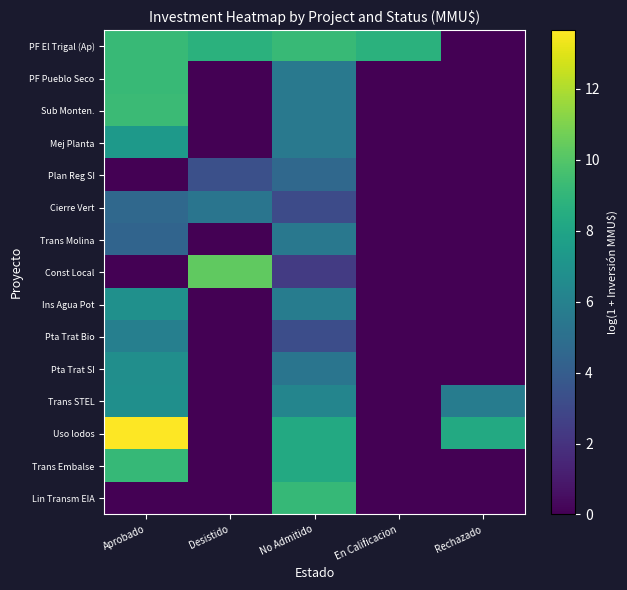

Reading left to right, extract all data points from this chart.

PF El Trigal (Ap): Aprobado=9.2	Desistido=8.7	No Admitido=9.2	En Calificacion=8.7	Rechazado=0.0
PF Pueblo Seco: Aprobado=9.2	Desistido=0.0	No Admitido=5.5	En Calificacion=0.0	Rechazado=0.0
Sub Monten.: Aprobado=9.3	Desistido=0.0	No Admitido=5.5	En Calificacion=0.0	Rechazado=0.0
Mej Planta: Aprobado=7.4	Desistido=0.0	No Admitido=5.5	En Calificacion=0.0	Rechazado=0.0
Plan Reg SI: Aprobado=0.0	Desistido=3.3	No Admitido=4.6	En Calificacion=0.0	Rechazado=0.0
Cierre Vert: Aprobado=4.6	Desistido=5.3	No Admitido=3.1	En Calificacion=0.0	Rechazado=0.0
Trans Molina: Aprobado=4.4	Desistido=0.0	No Admitido=5.5	En Calificacion=0.0	Rechazado=0.0
Const Local: Aprobado=0.0	Desistido=10.3	No Admitido=2.4	En Calificacion=0.0	Rechazado=0.0
Ins Agua Pot: Aprobado=6.8	Desistido=0.0	No Admitido=5.7	En Calificacion=0.0	Rechazado=0.0
Pta Trat Bio: Aprobado=5.9	Desistido=0.0	No Admitido=3.2	En Calificacion=0.0	Rechazado=0.0
Pta Trat SI: Aprobado=6.7	Desistido=0.0	No Admitido=5.3	En Calificacion=0.0	Rechazado=0.0
Trans STEL: Aprobado=6.8	Desistido=0.0	No Admitido=6.2	En Calificacion=0.0	Rechazado=5.7
Uso lodos: Aprobado=13.7	Desistido=0.0	No Admitido=8.3	En Calificacion=0.0	Rechazado=8.3
Trans Embalse: Aprobado=9.1	Desistido=0.0	No Admitido=8.3	En Calificacion=0.0	Rechazado=0.0
Lin Transm EIA: Aprobado=0.0	Desistido=0.0	No Admitido=9.1	En Calificacion=0.0	Rechazado=0.0